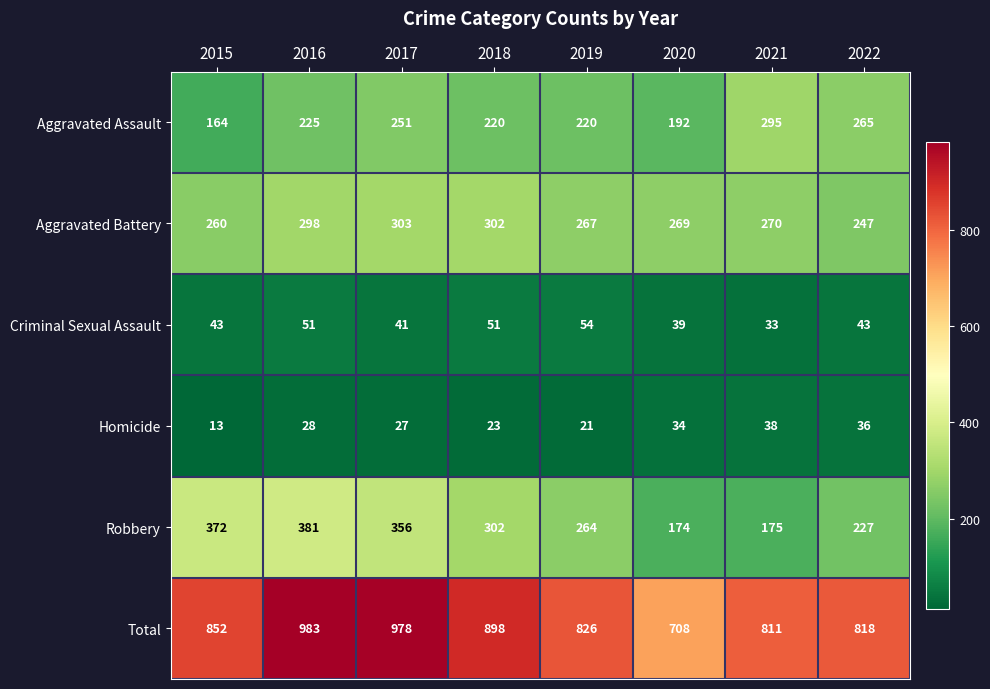

At which category is the sum across all series the highest?

2016